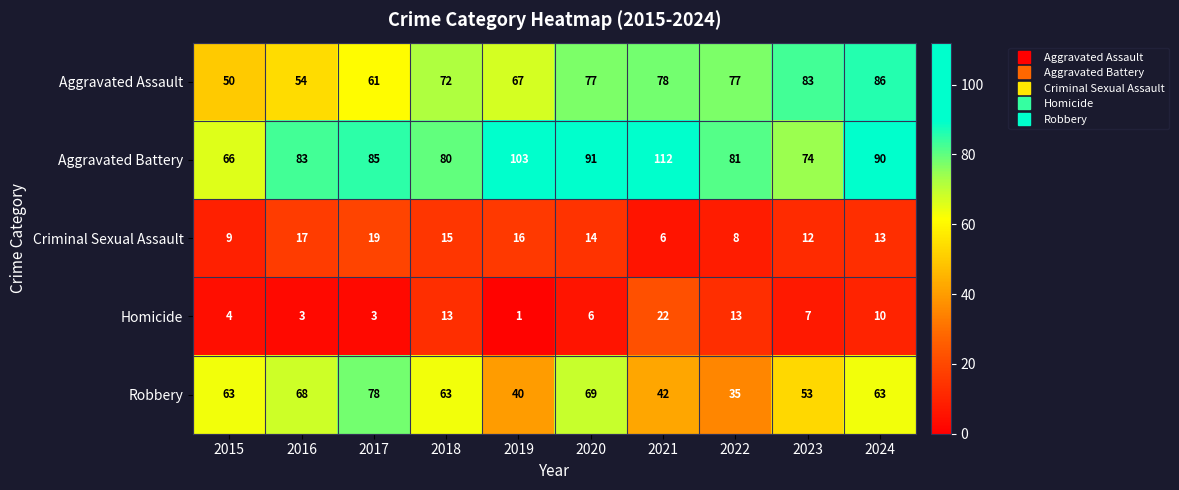

Is it true that Aggravated Battery equals 85 at 2017?

True